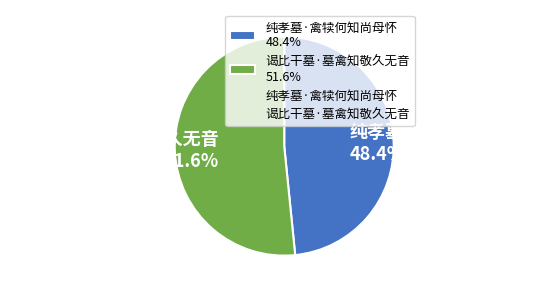

How many segments does this pie chart have?

2